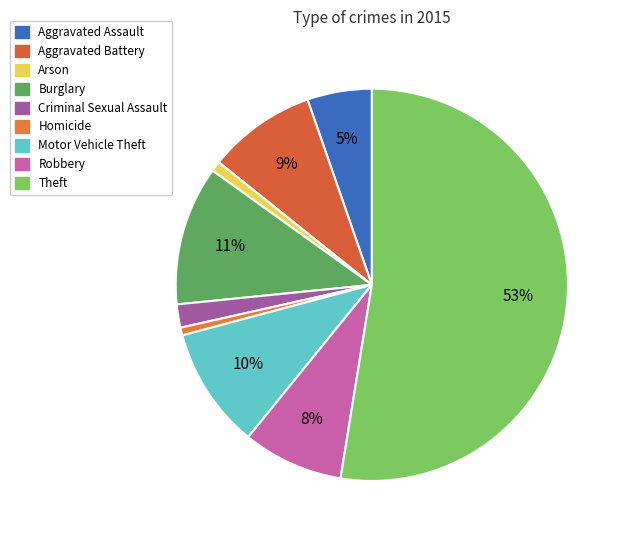

Combined, what portion of the pie is Aggravated Battery and Burglary?

20.4%